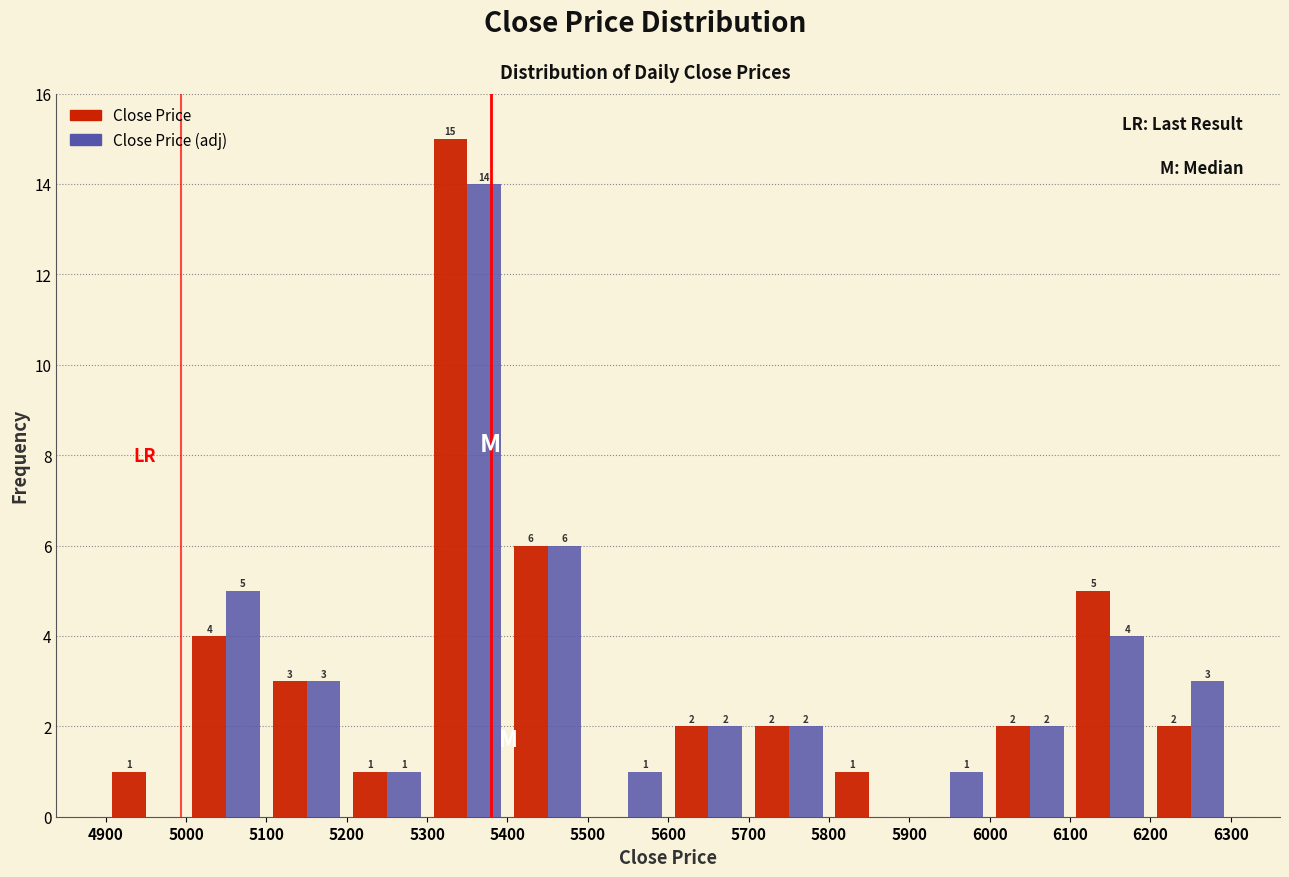

In the Close Price (adj) series, which range on the x-axis has the tallest bar?

5300 to 5400